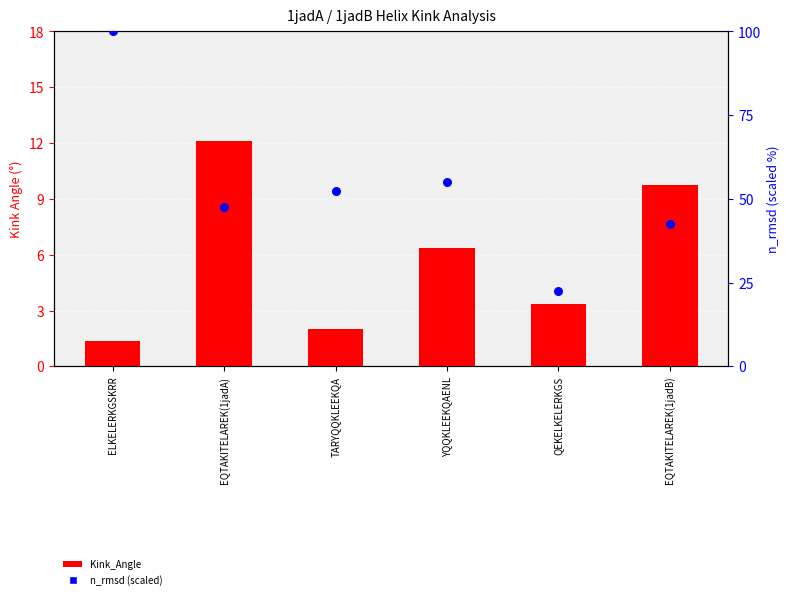

At which category is the sum across all series the highest?

ELKELERKGSKRR